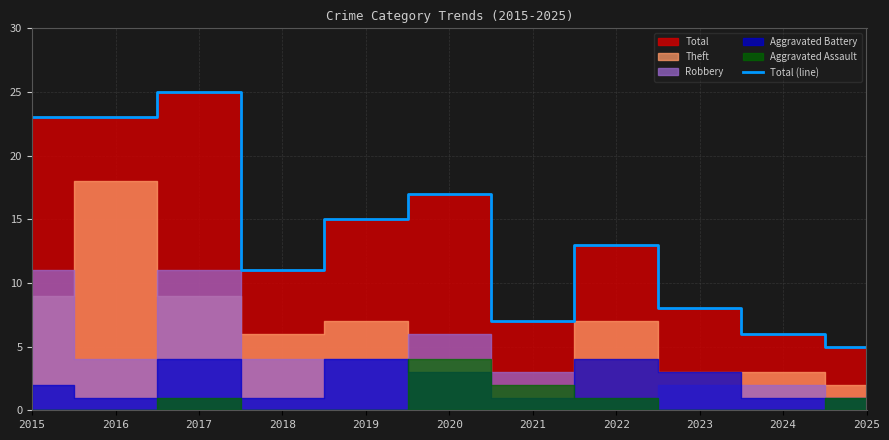

Is it true that the value at 2021 is 10?

False